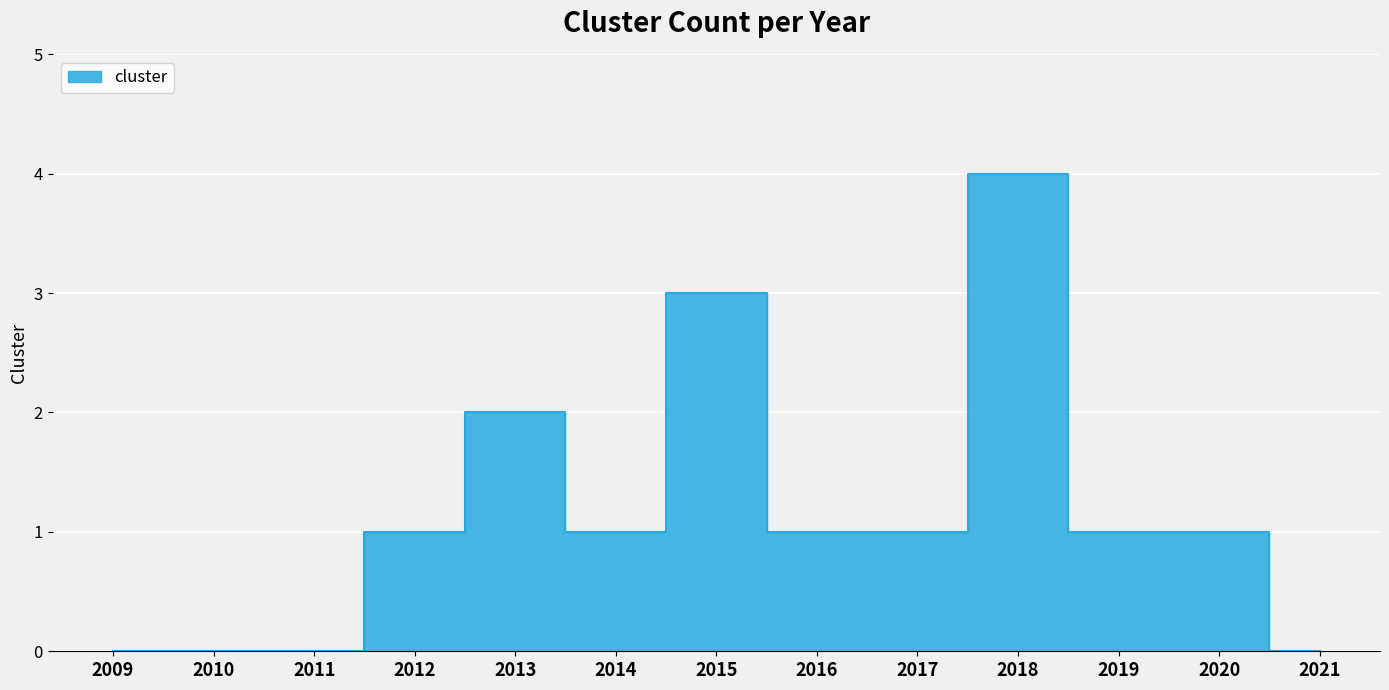

How many positive values are there?

9